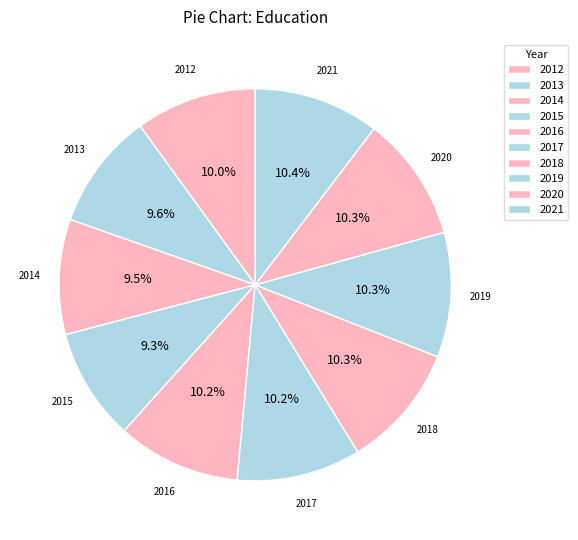

How many slices are in this pie chart?

10